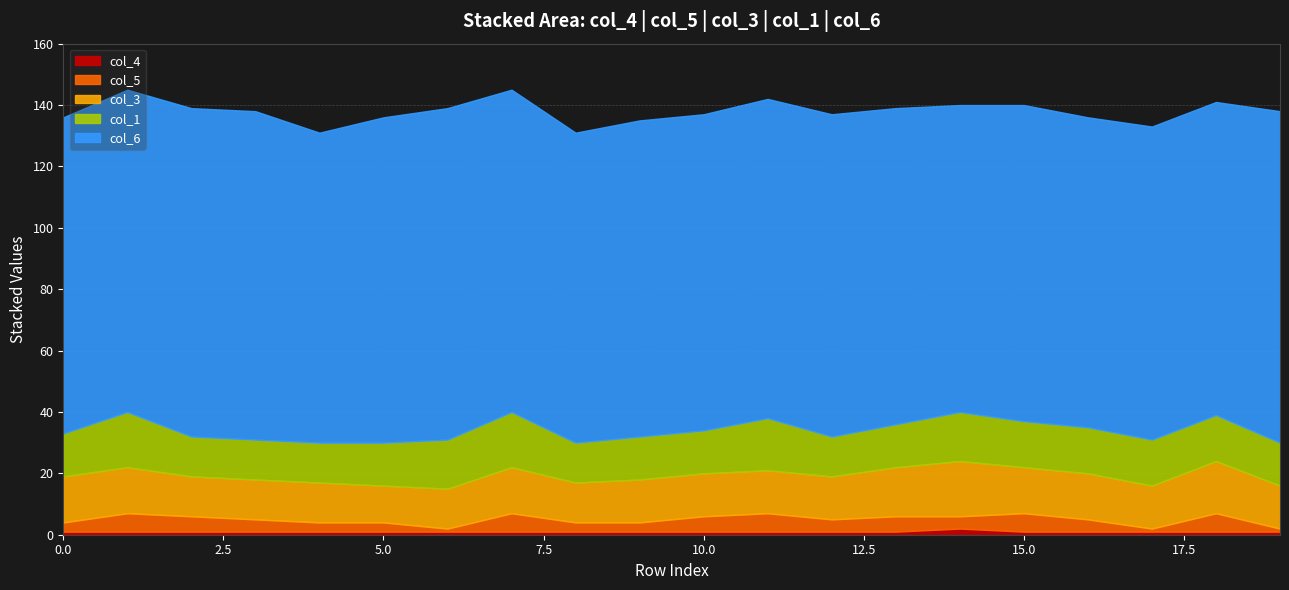

Is it true that col_4 equals 1 at 6?

True